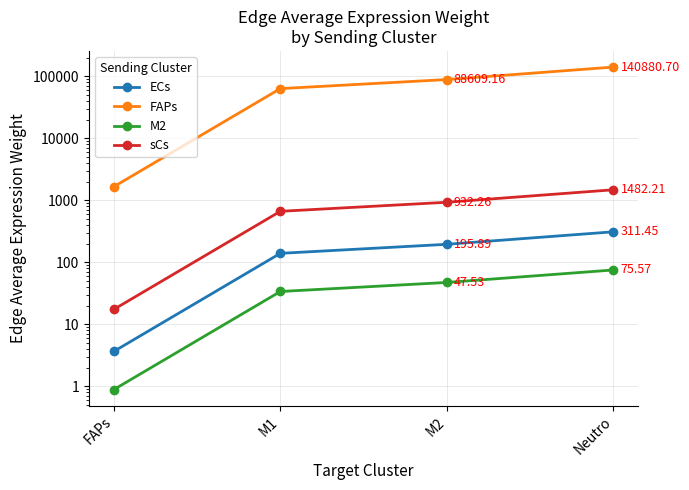

Which series has the largest total across all categories?

FAPs